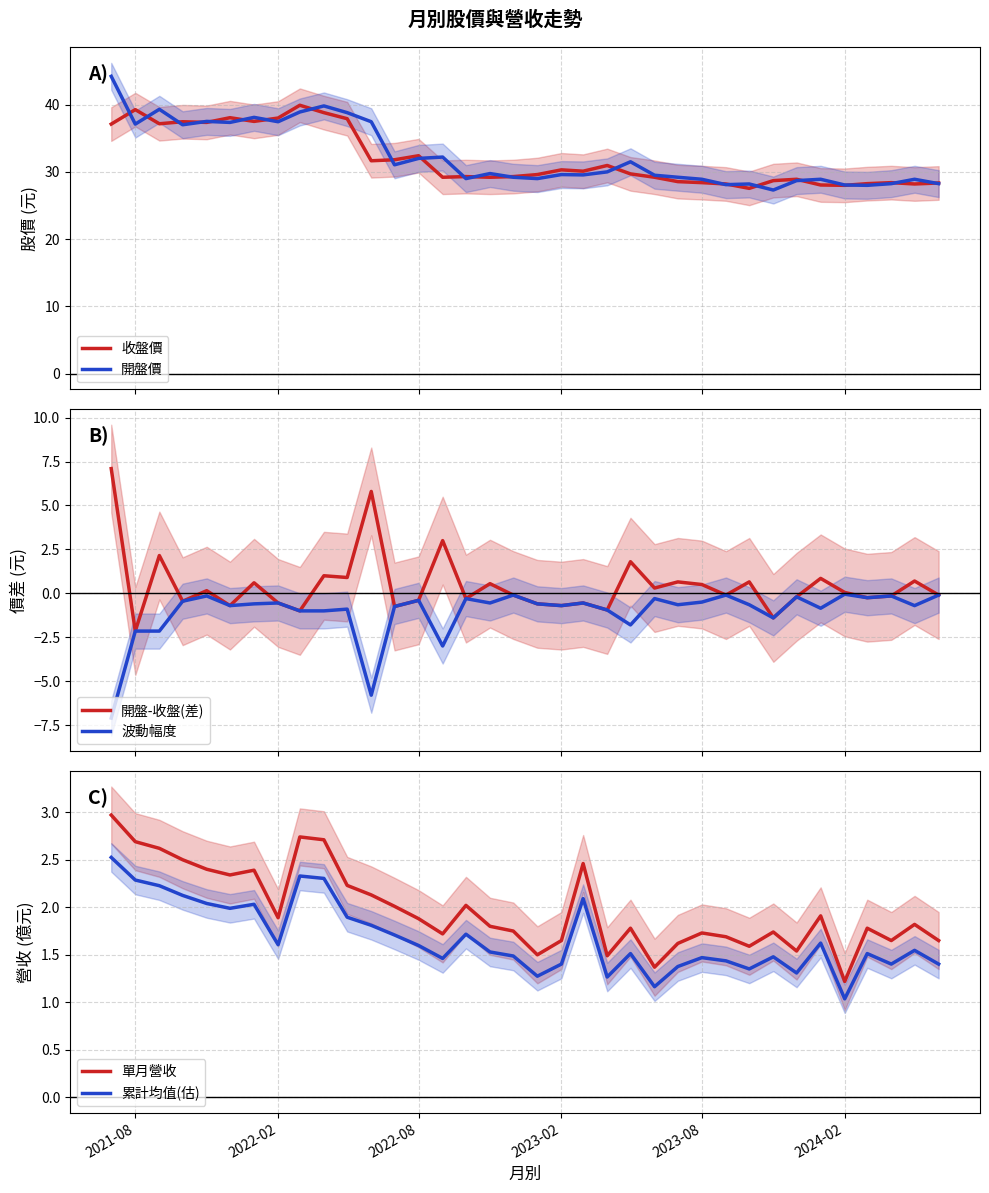

What is the maximum value for 收盤價?

39.9